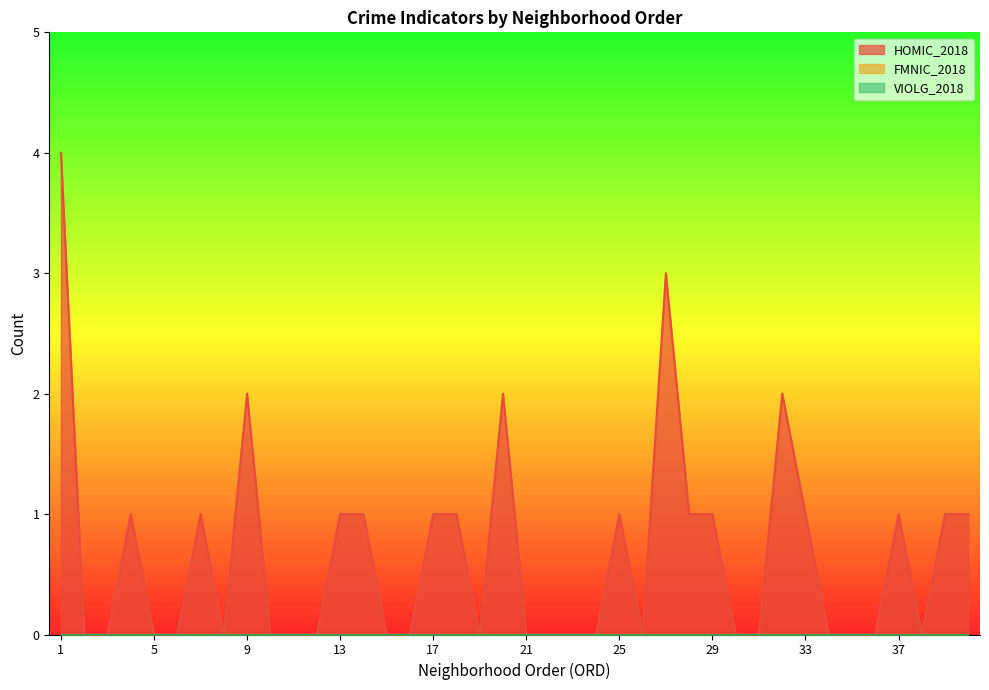

Which series has the largest total across all categories?

HOMIC_2018